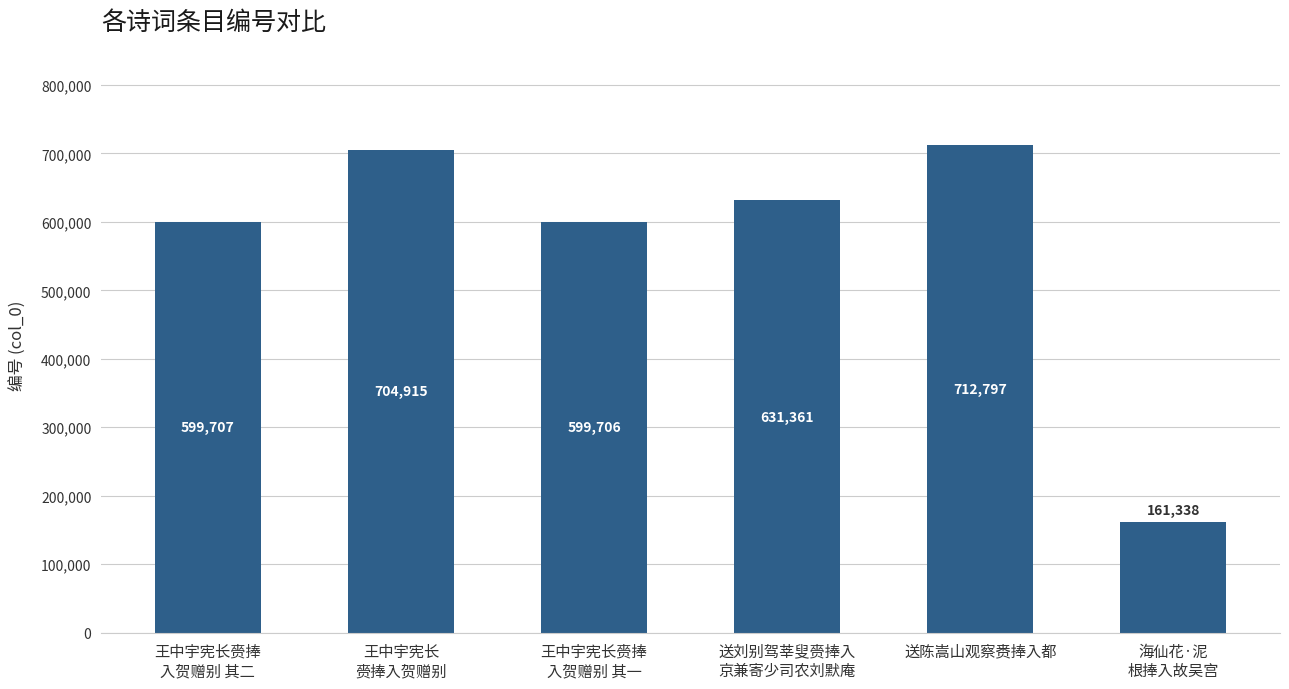

What is the value of the 1st bar from the left?

599707